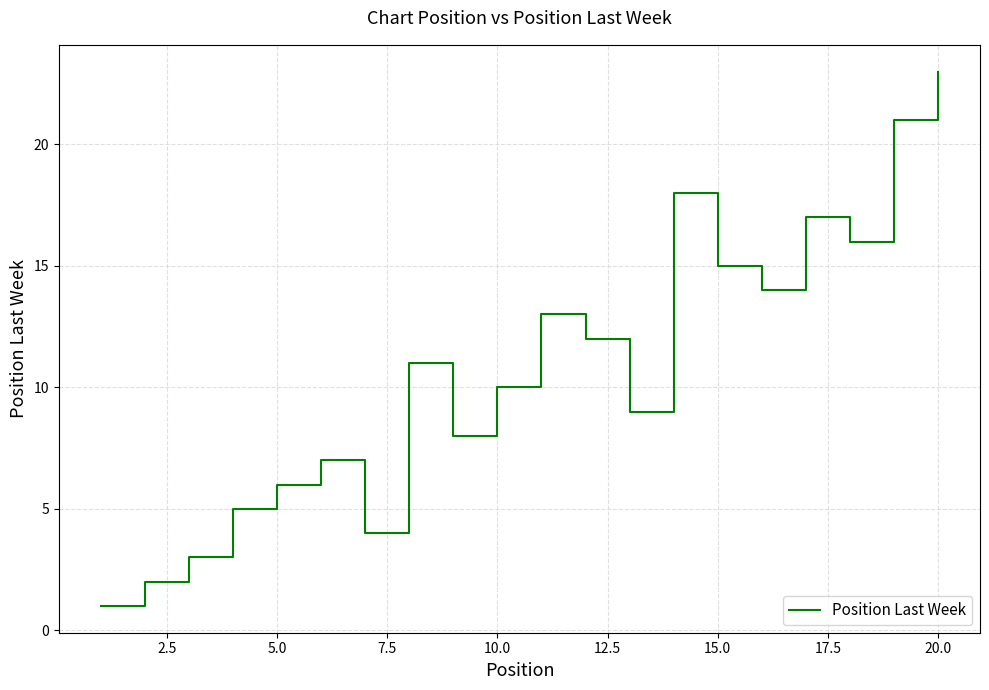

What is the maximum value shown in the chart?

23